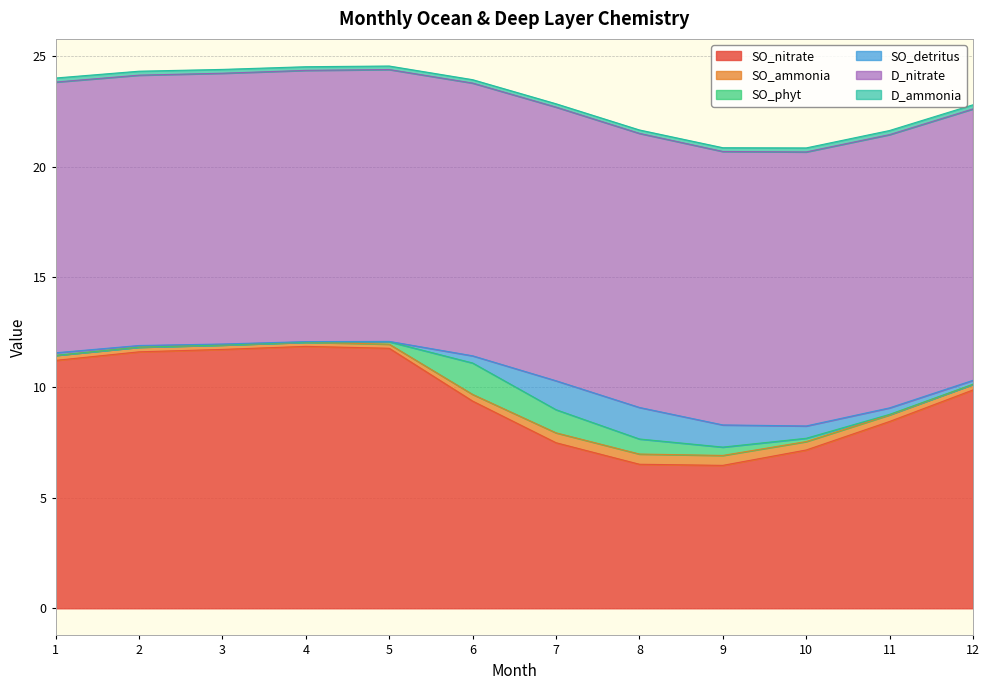

True or false: SO_ammonia and D_nitrate cross at least once.

False